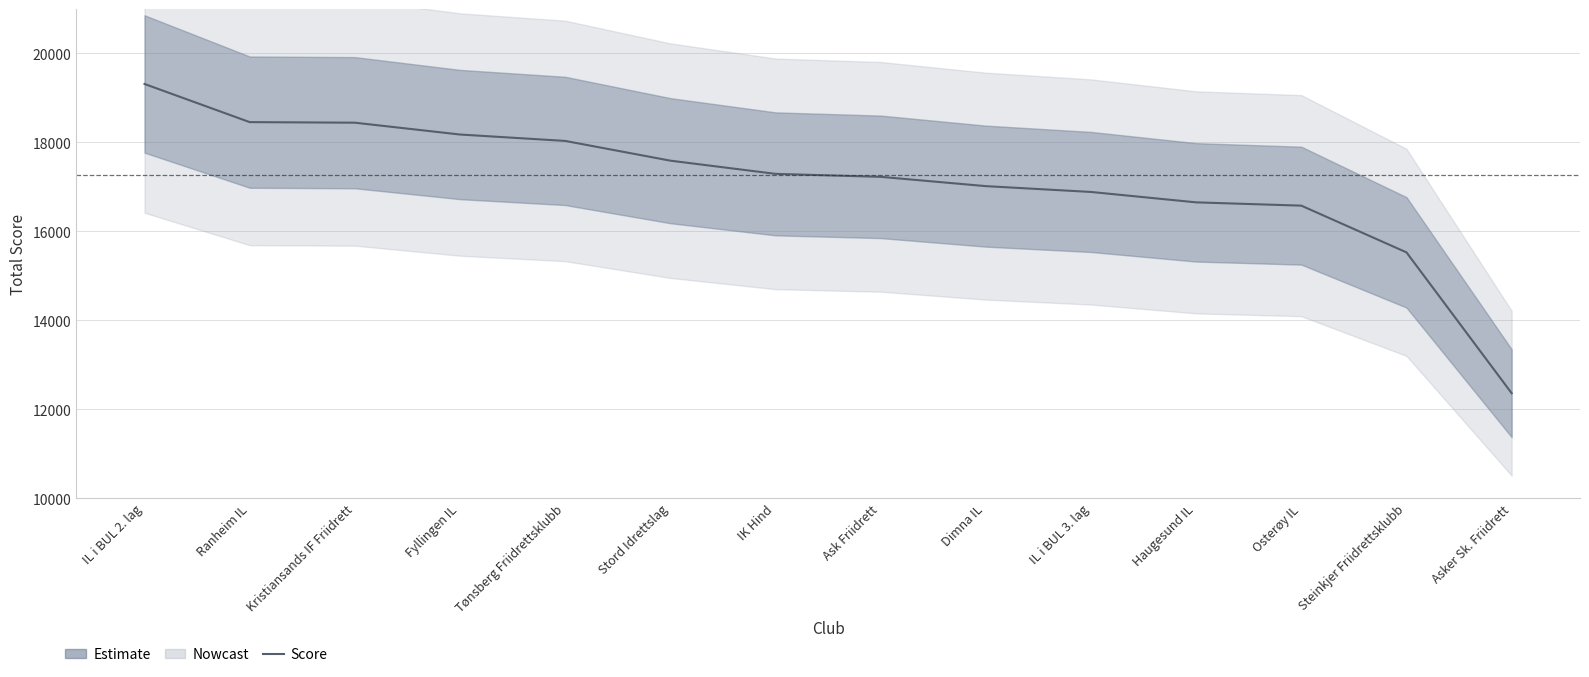

What is the approximate value at IL i BUL 3. lag, to the nearest 100?

16900